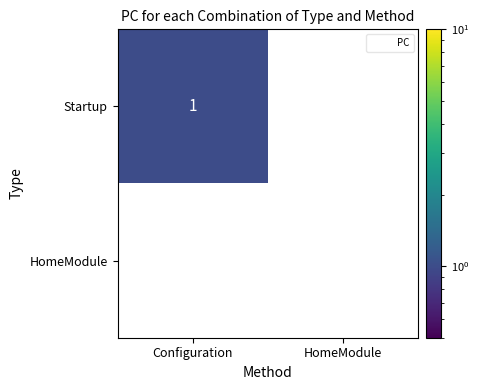

How many data points does each series have?

2